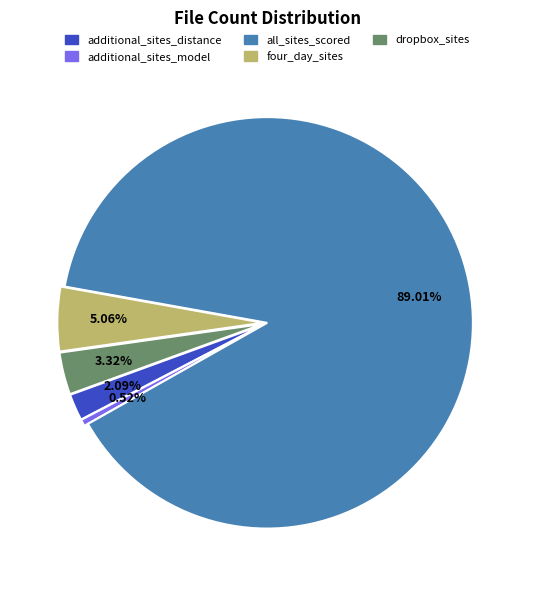

Which slice is the largest?

all_sites_scored